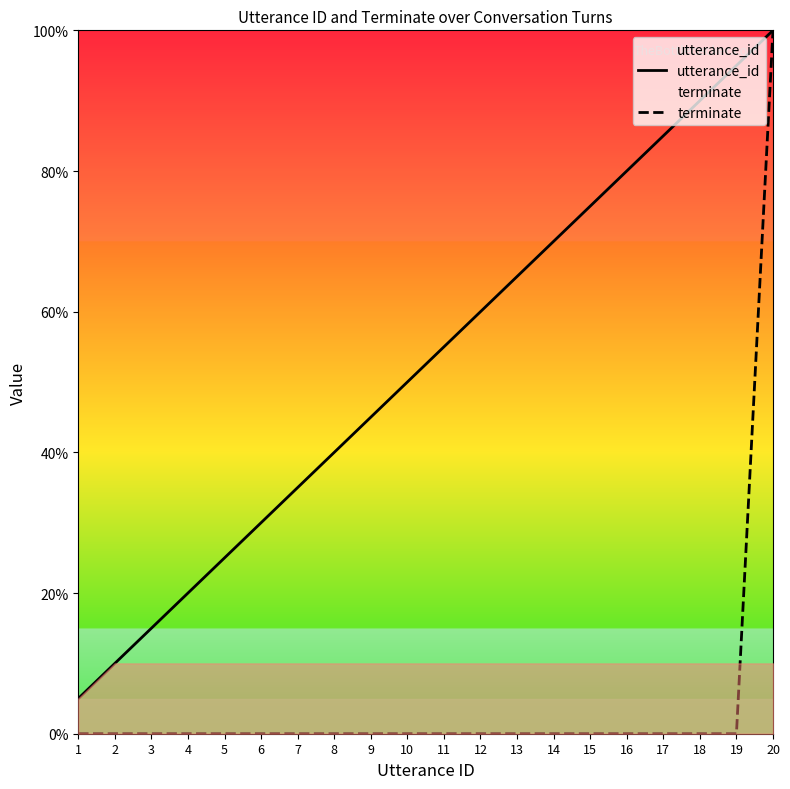

How many data points in terminate are above 0?

1